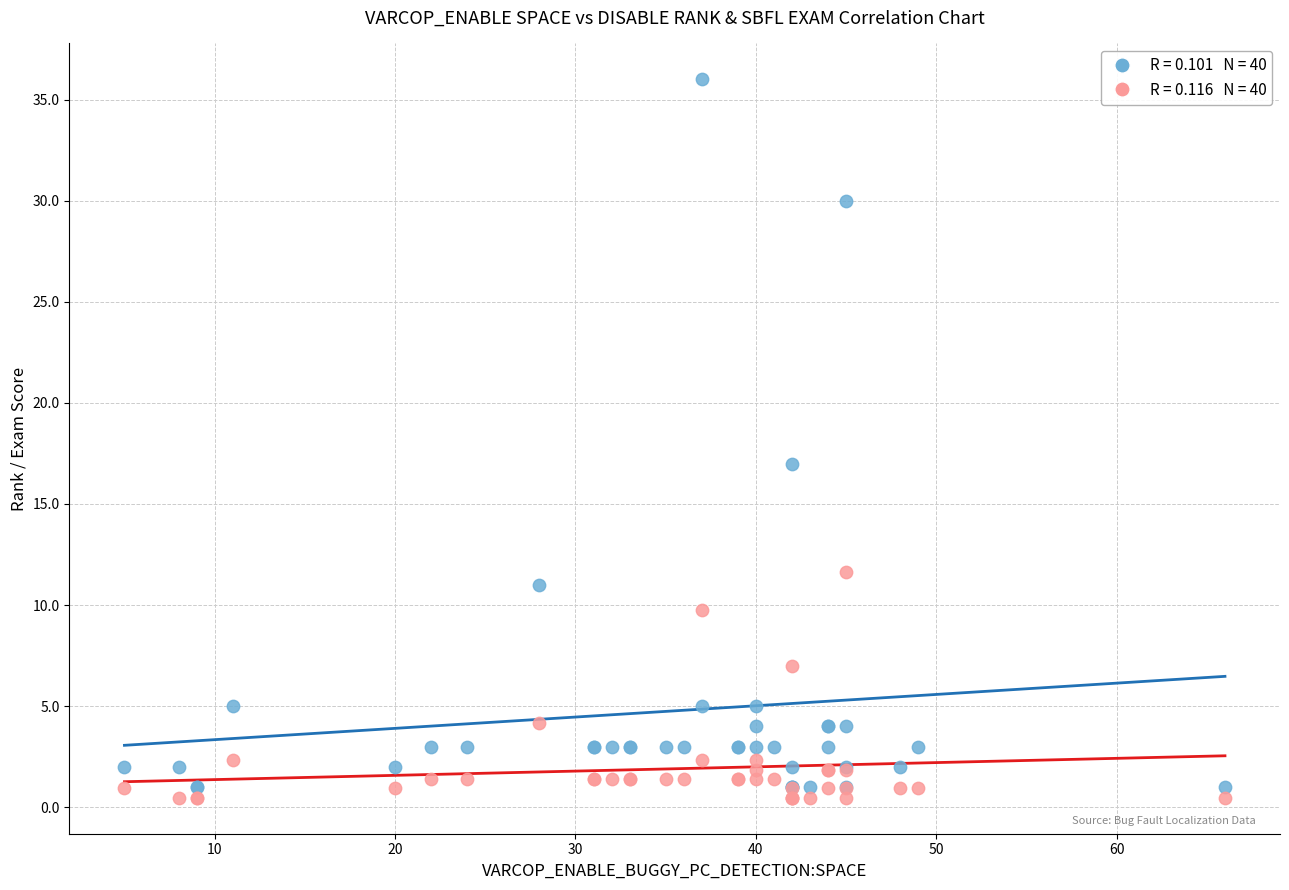

Across all series, what Y value is closest to 18?

17.0